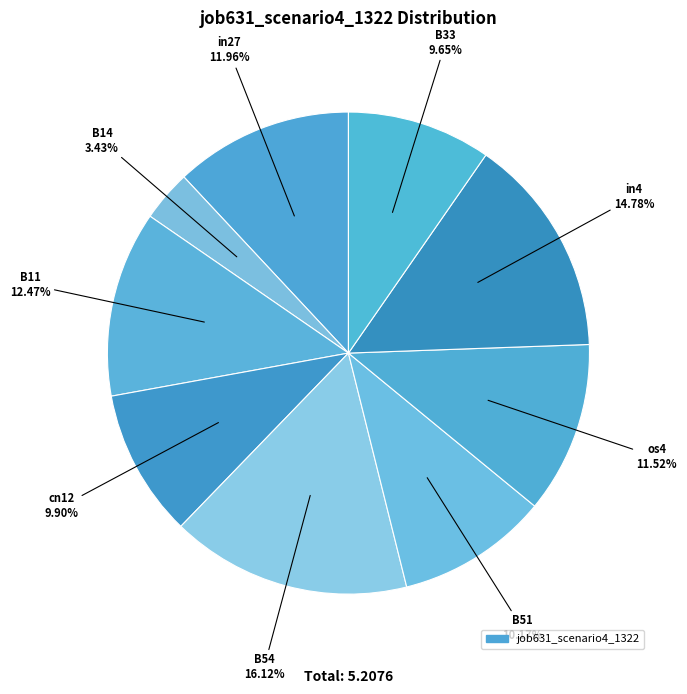

Rank the categories by value from highest to lowest.

B54, in4, B11, in27, os4, B51, cn12, B33, B14